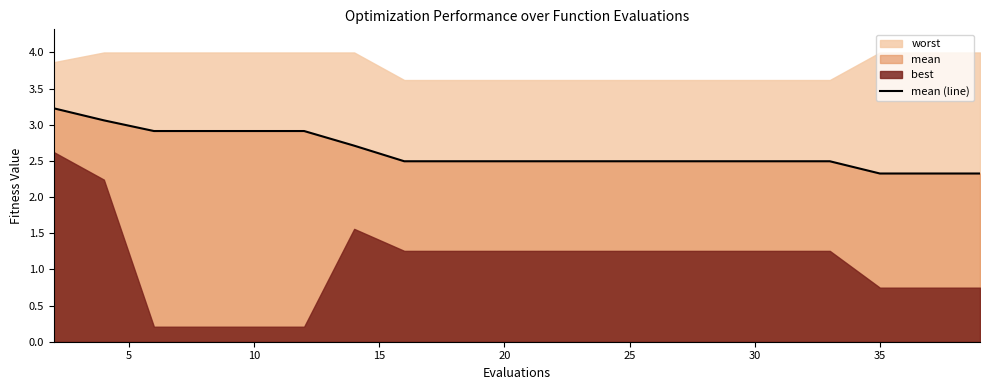

What is the highest value of the mean (line) series?

3.2